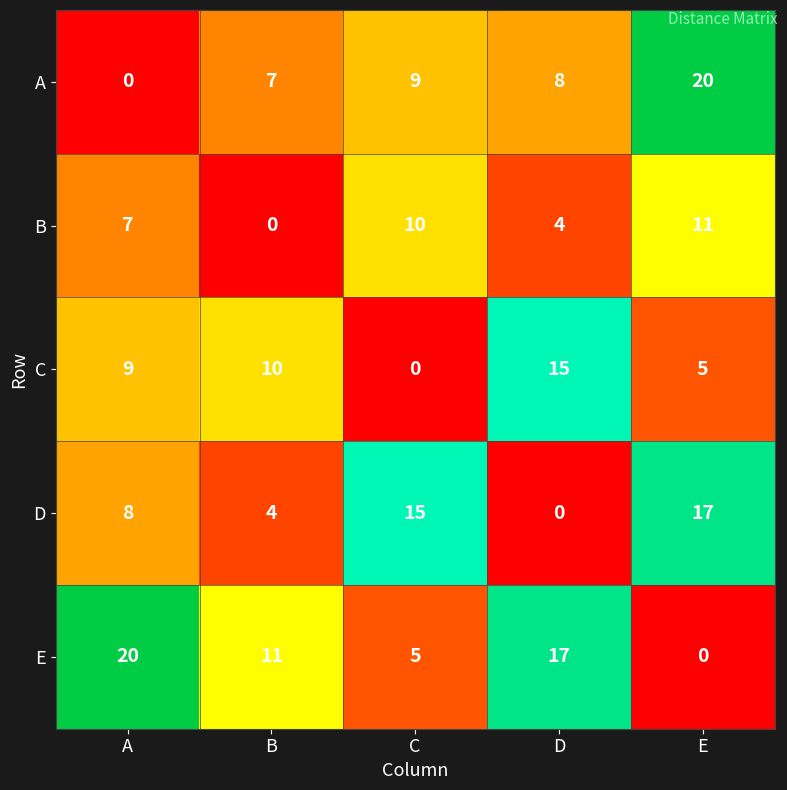

Reading left to right, list all the values displayed in this chart.

A: A=0	B=7	C=9	D=8	E=20
B: A=7	B=0	C=10	D=4	E=11
C: A=9	B=10	C=0	D=15	E=5
D: A=8	B=4	C=15	D=0	E=17
E: A=20	B=11	C=5	D=17	E=0